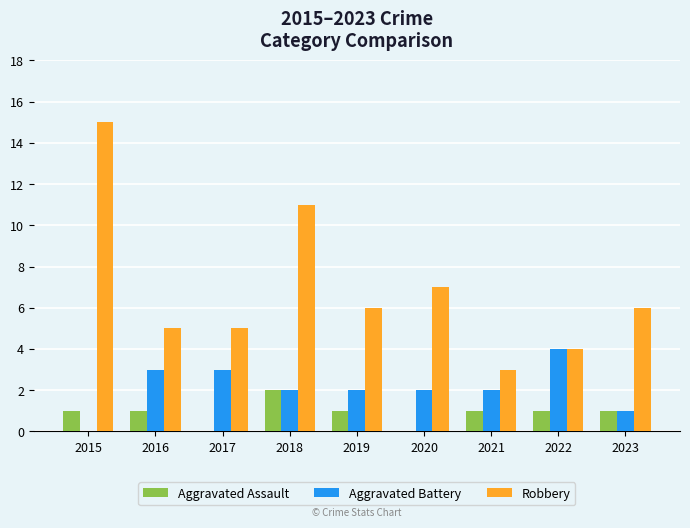

What are all the series names shown in the legend?

Aggravated Assault, Aggravated Battery, Robbery